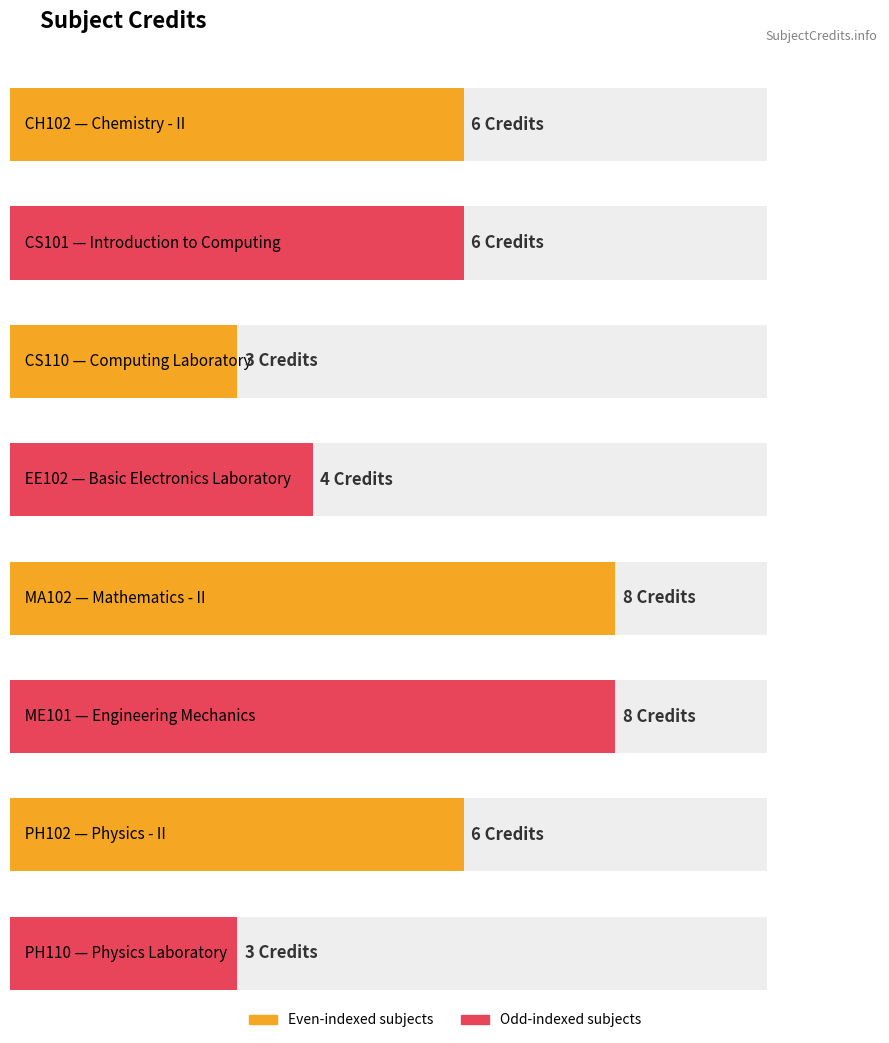

Rank the categories by value from lowest to highest.

CS110, PH110, EE102, CH102, CS101, PH102, MA102, ME101